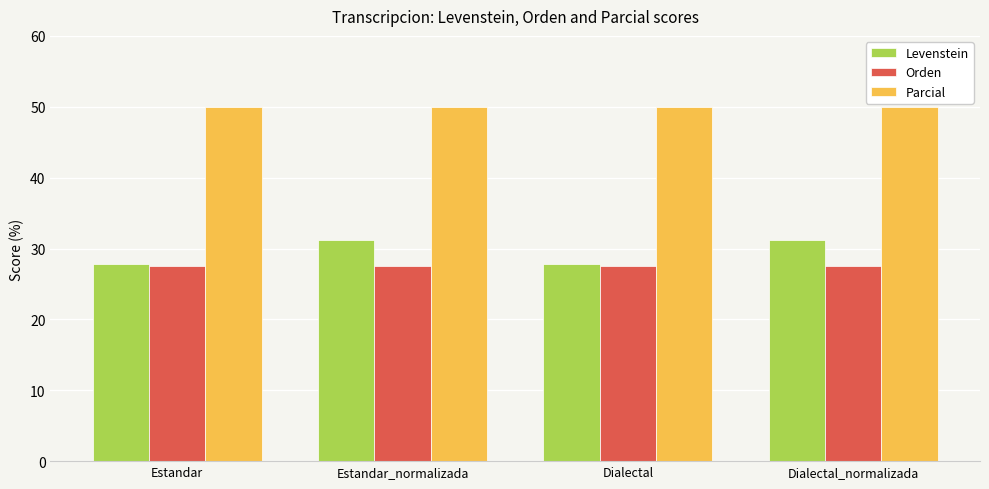

What position from the right is Dialectal_normalizada?

1